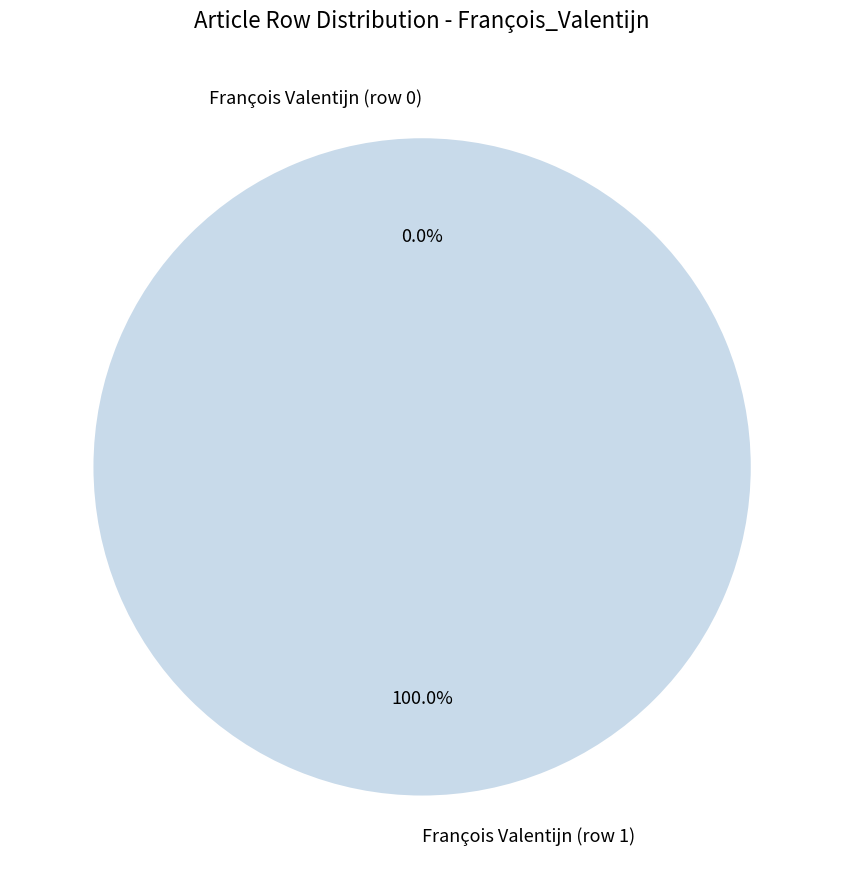

Which has a higher value, François Valentijn (row 0) or François Valentijn (row 1)?

François Valentijn (row 1)